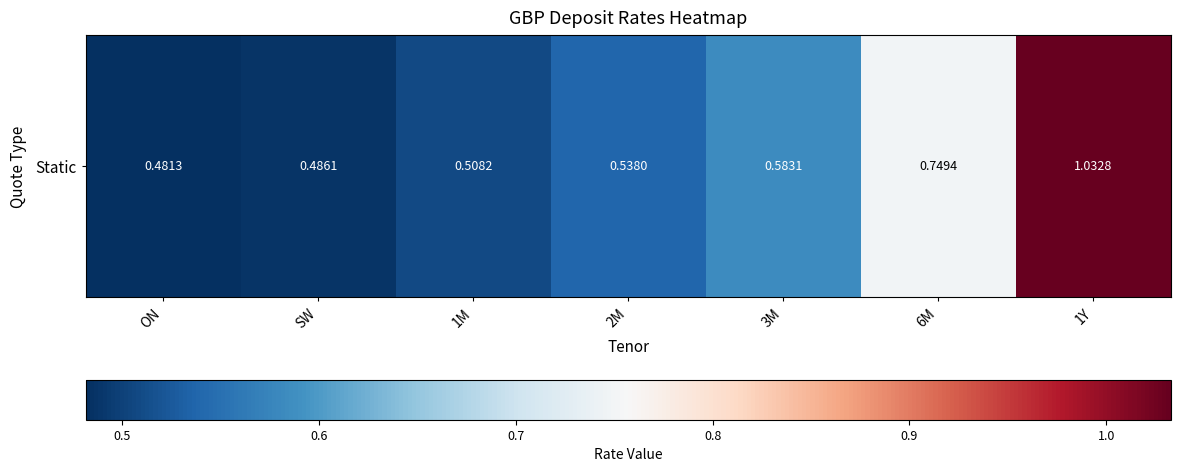

What is the difference between the maximum and minimum values?

0.6